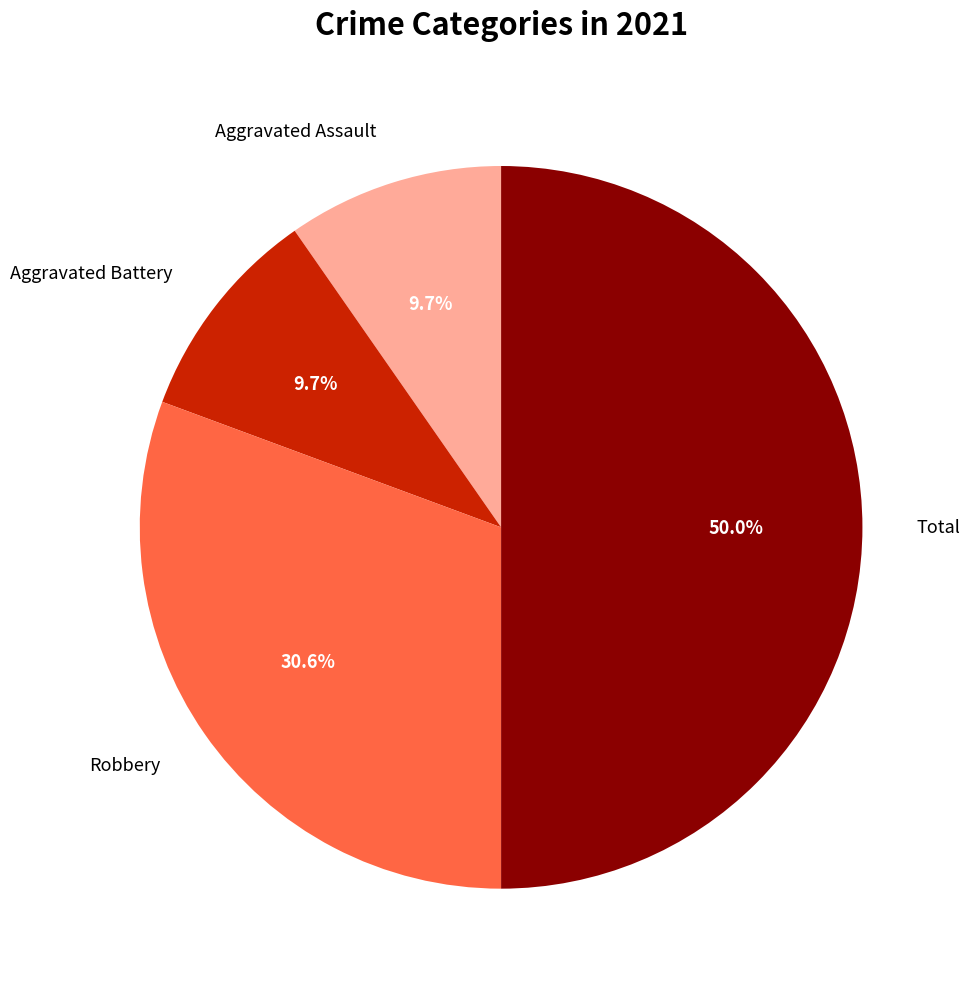

To the nearest percent, what is the difference between the largest and smallest slice percentages?

40%